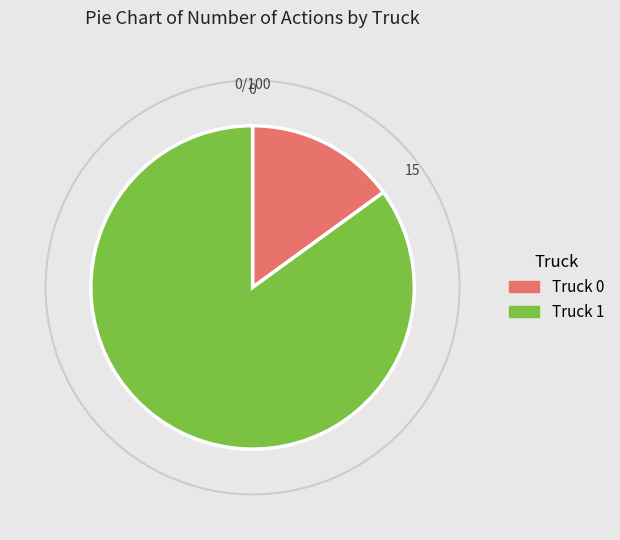

Combined, do Truck 0 and Truck 1 account for over 50%?

Yes